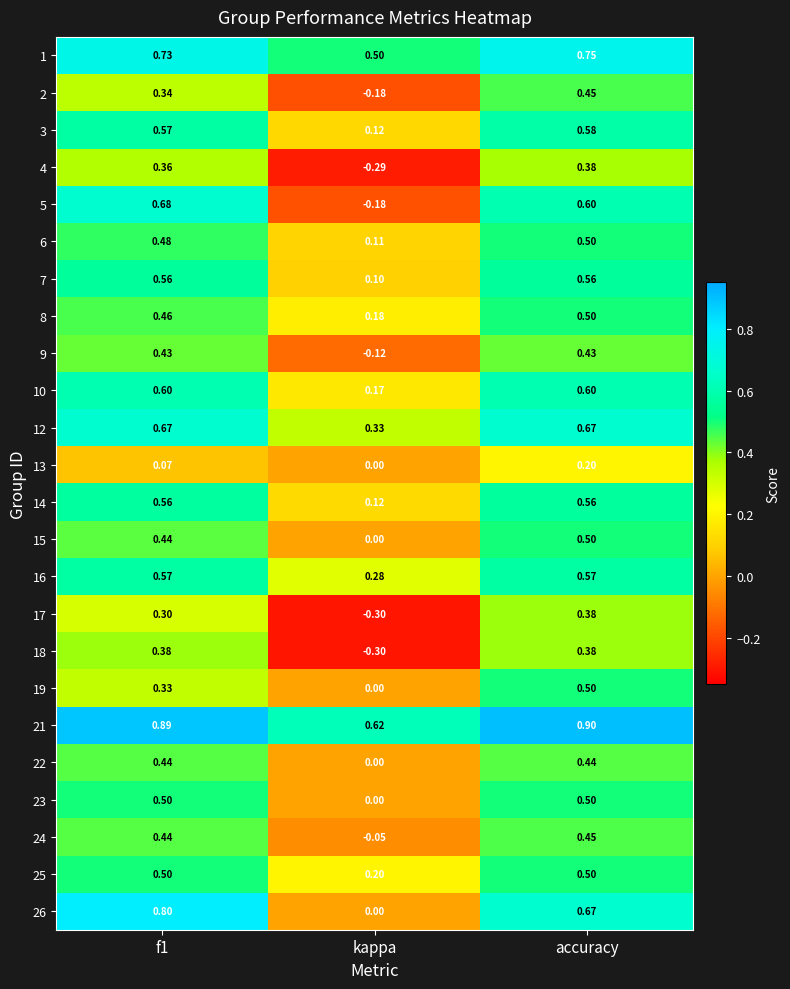

At which category is the sum across all series the highest?

accuracy